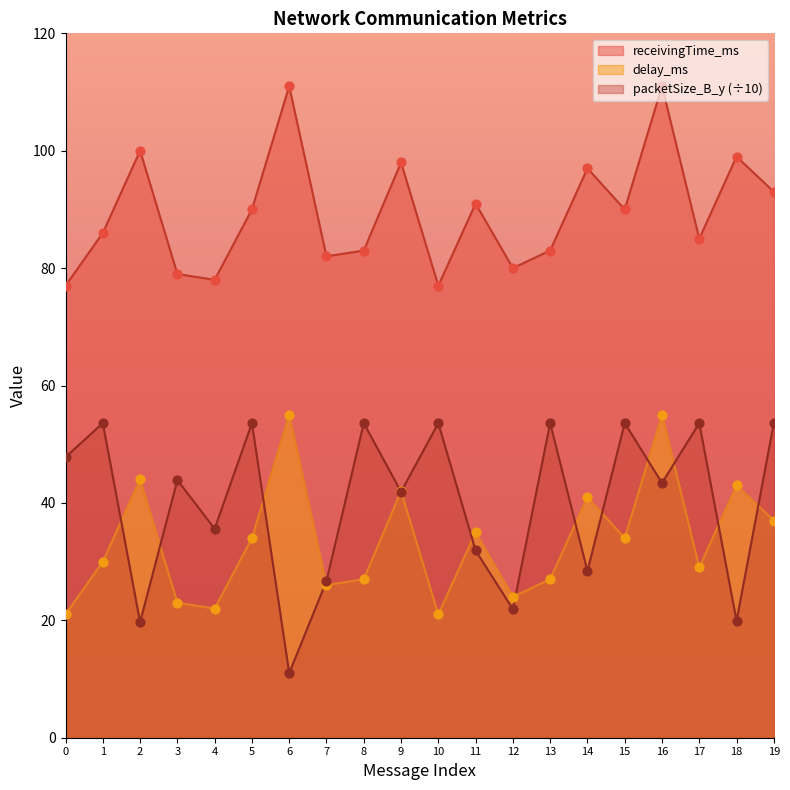

At which category is the sum across all series the highest?

16